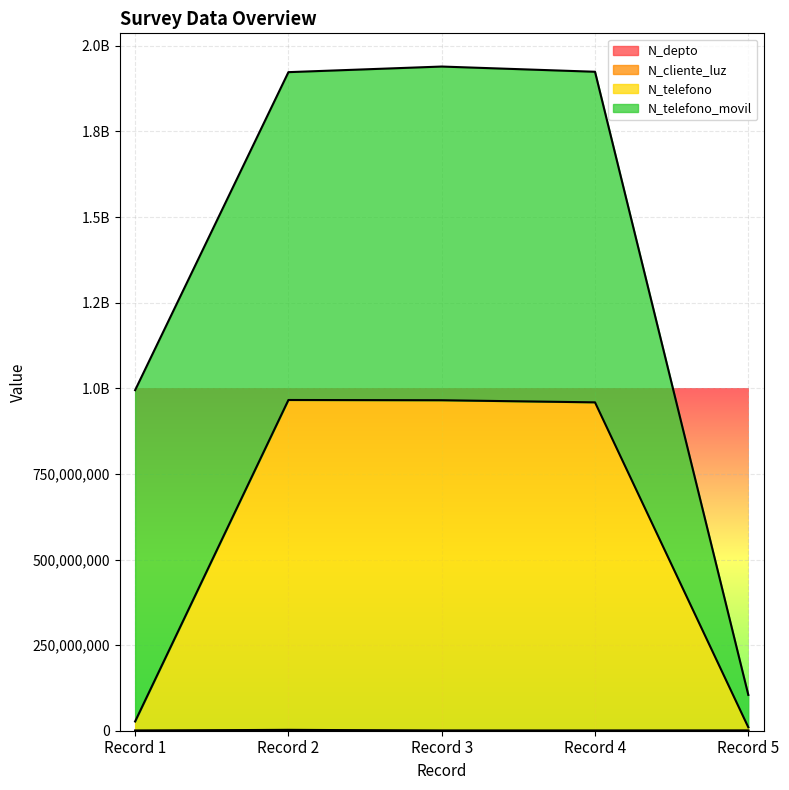

What is the difference between the maximum and minimum values in the N_telefono series?

955865372